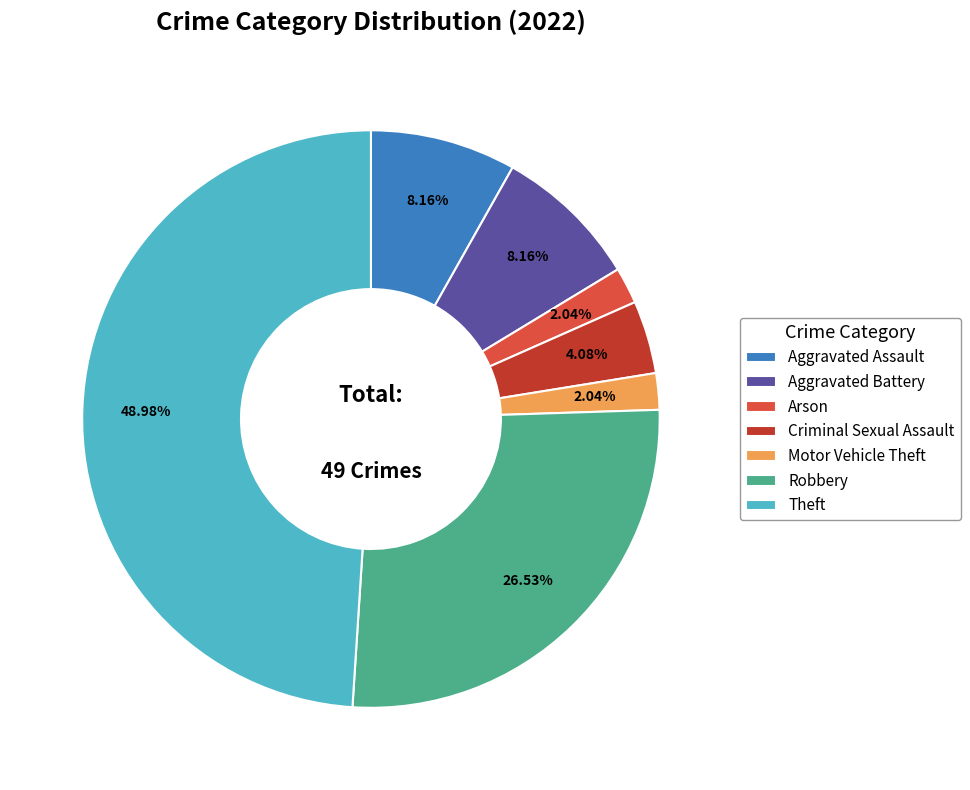

Which category has the biggest portion of the pie?

Theft